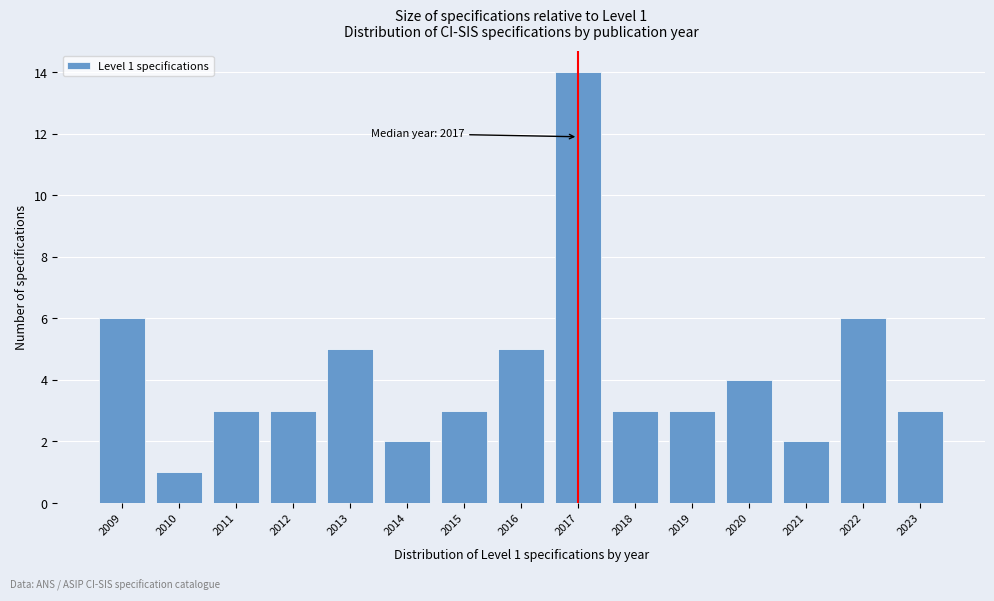

Which range on the x-axis has the tallest bar?

2016.5 to 2017.5